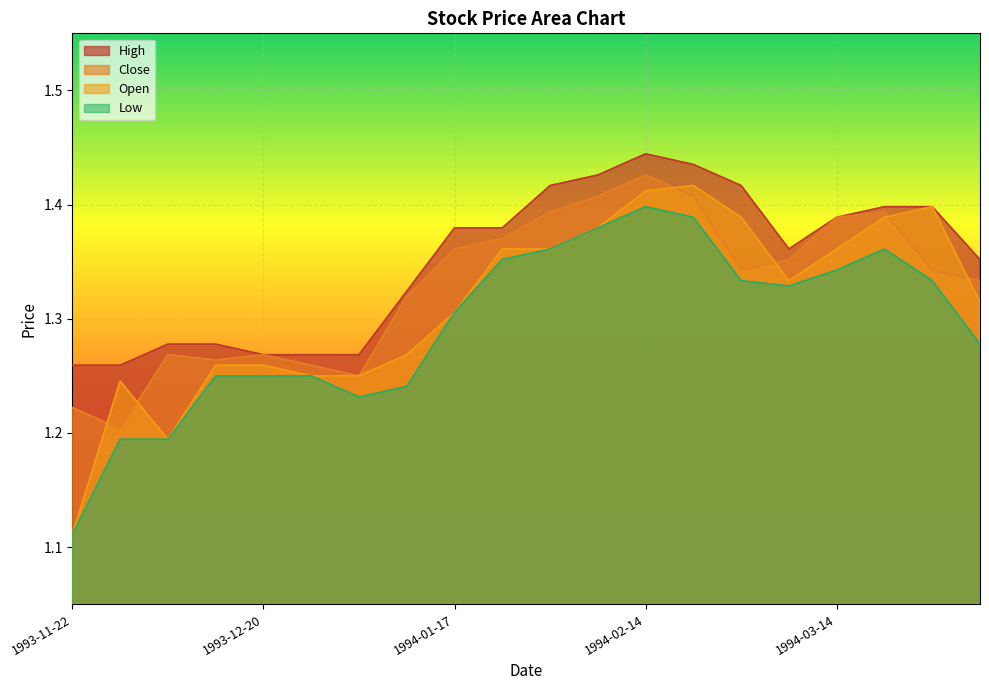

True or false: High and Open intersect in this chart.

False